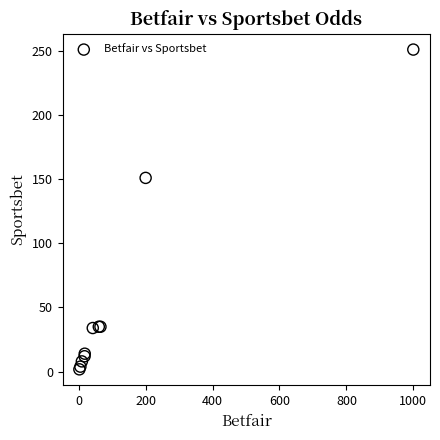

What Y value in the scatter plot is closest to 126?

151.0